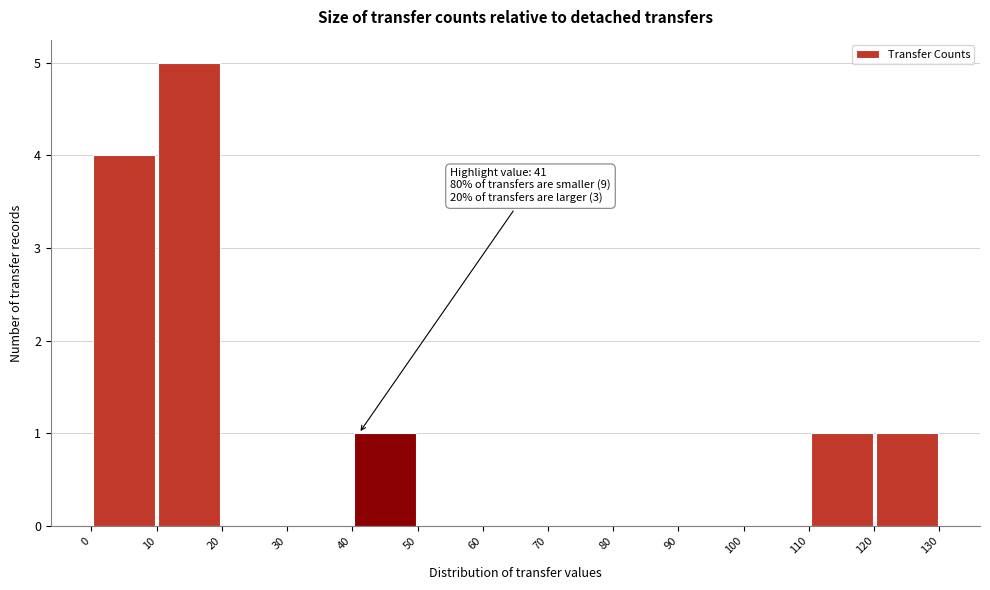

Over which range of the x-axis is the bar tallest?

10 to 20